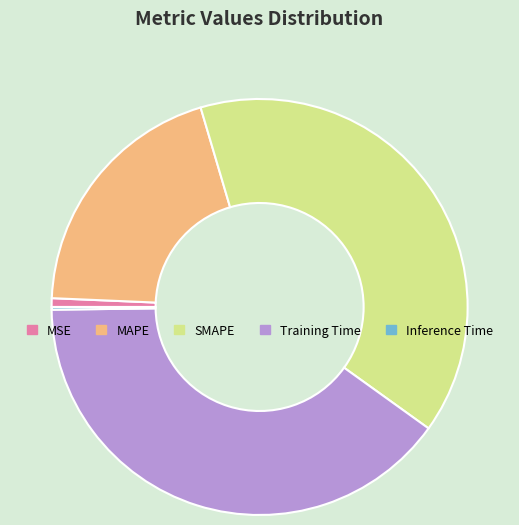

Is SMAPE the majority of the pie?

No